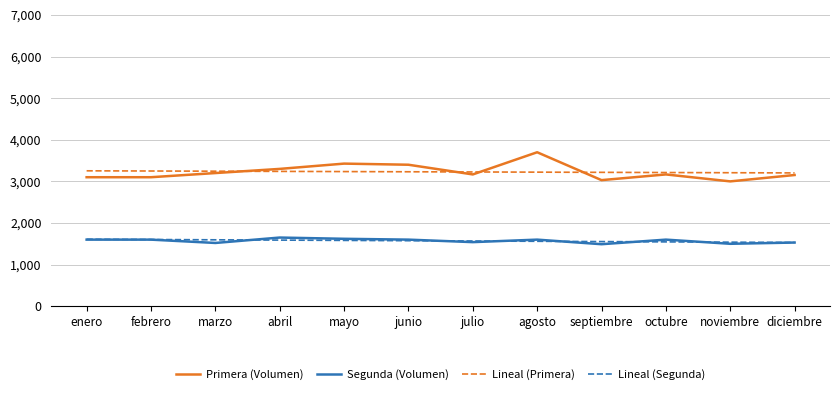

True or false: Lineal (Segunda) has a value of 1049.1 at mayo.

False